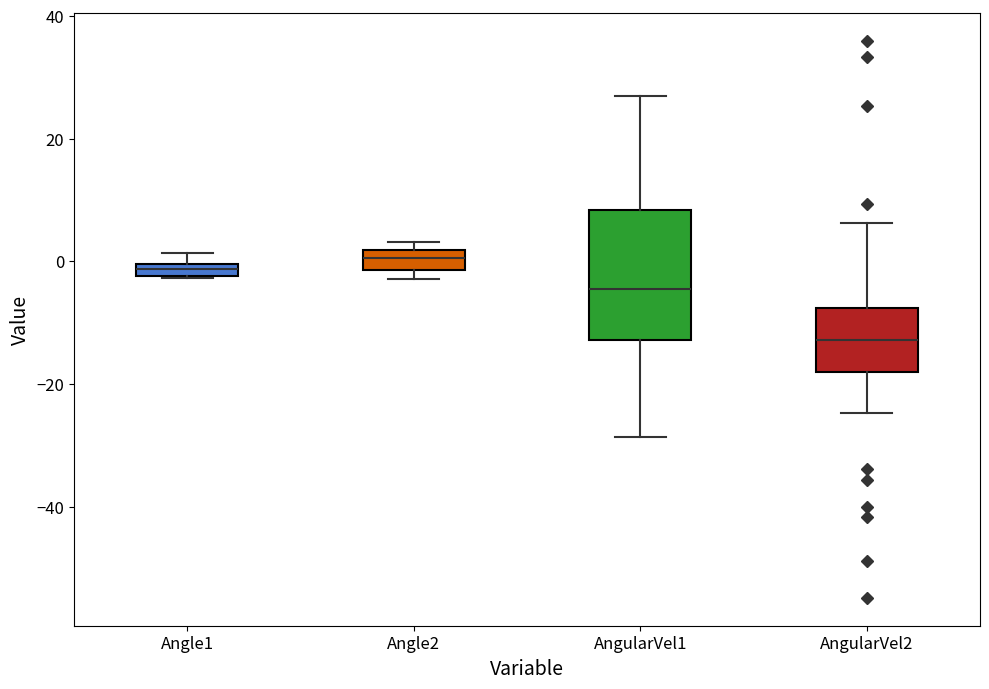

Where does the upper whisker of the box for AngularVel2 end on the y-axis? The values are not printed on the chart, so give them approximately, as read against the axis.

6